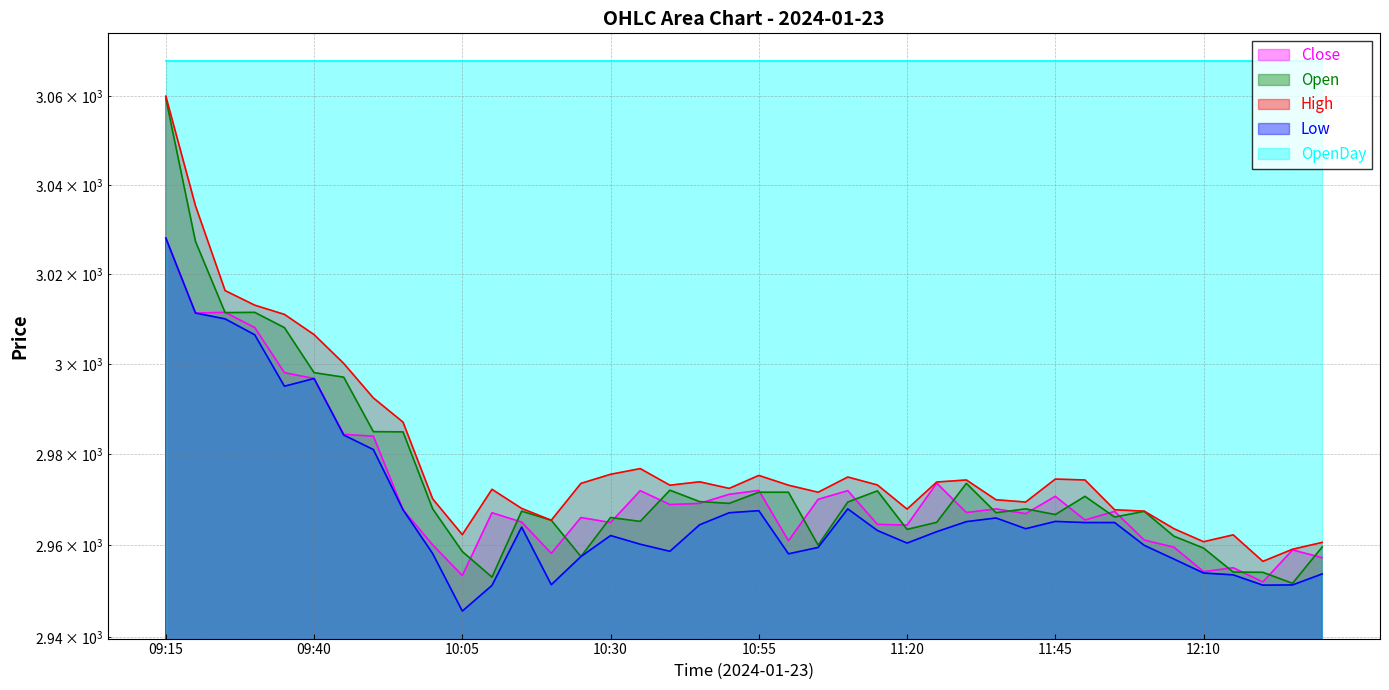

At which label does High reach its minimum?

12:20